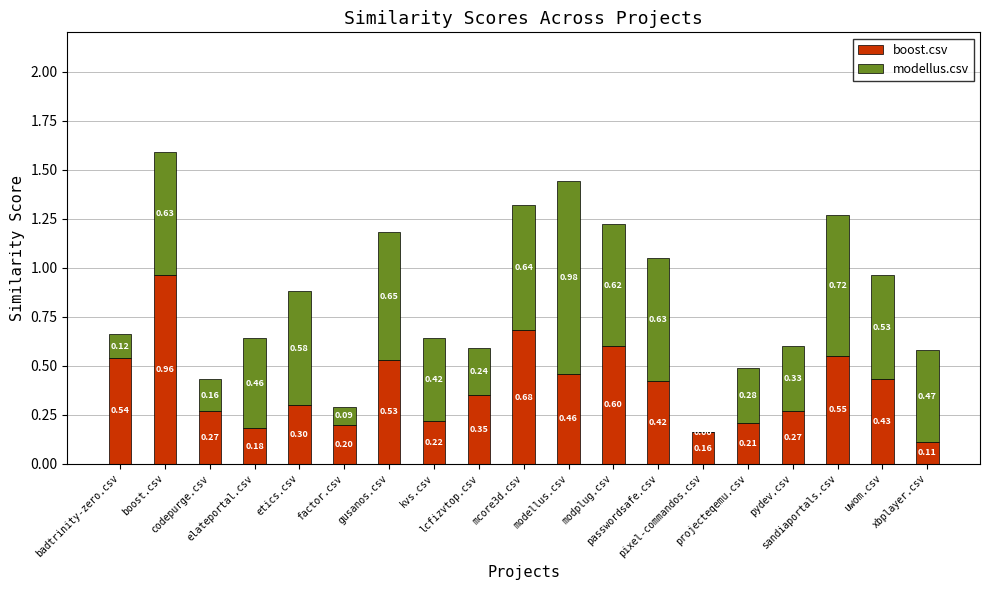

What is the difference between the boost.csv values at sandiaportals.csv and codepurge.csv?

0.3